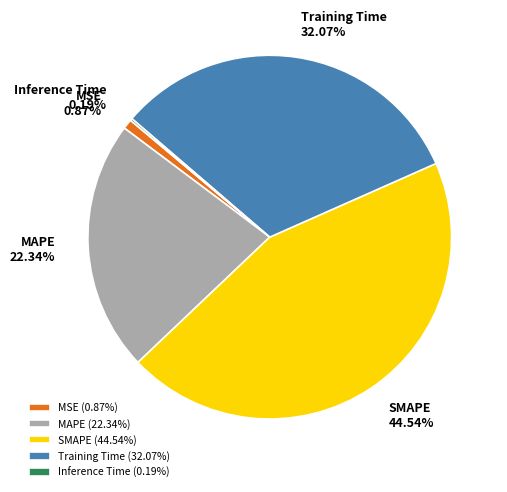

To the nearest percent, what percentage of the pie is MAPE?

22%